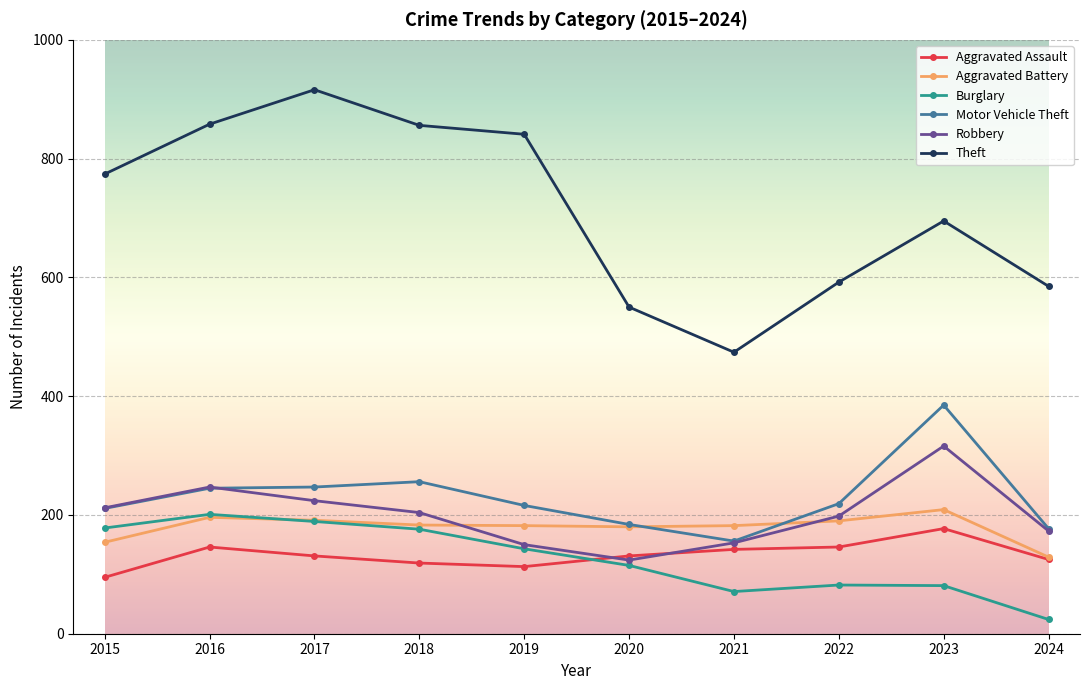

What are all the series names shown in the legend?

Aggravated Assault, Aggravated Battery, Burglary, Motor Vehicle Theft, Robbery, Theft